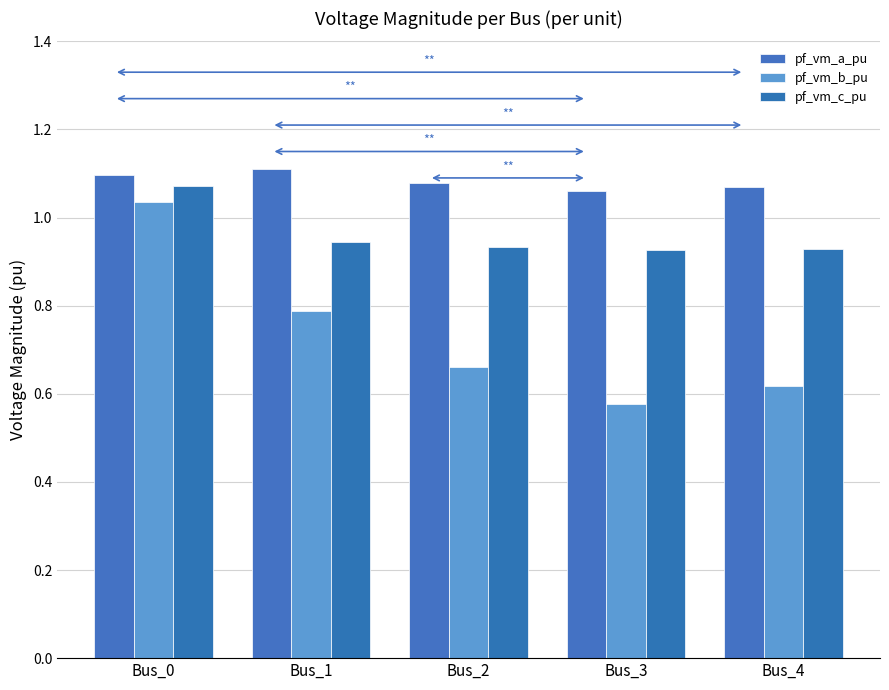

What is the difference between the highest and lowest values at Bus_0?

0.1